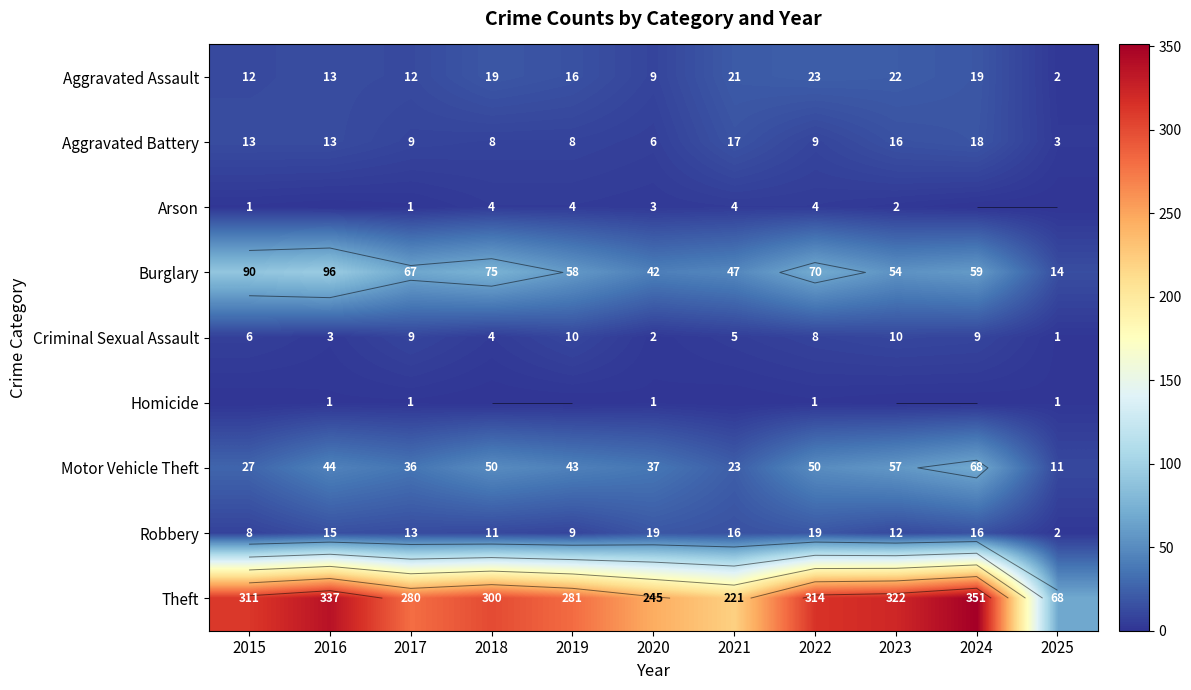

How many values in the Criminal Sexual Assault series exceed 6?

5